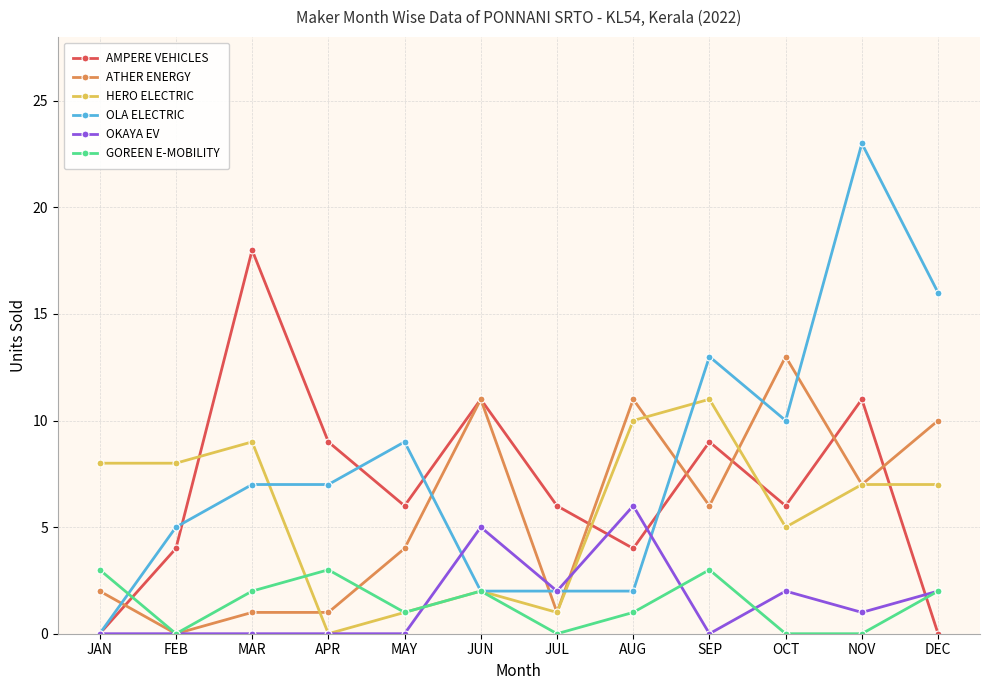

At which label does HERO ELECTRIC reach its minimum?

APR